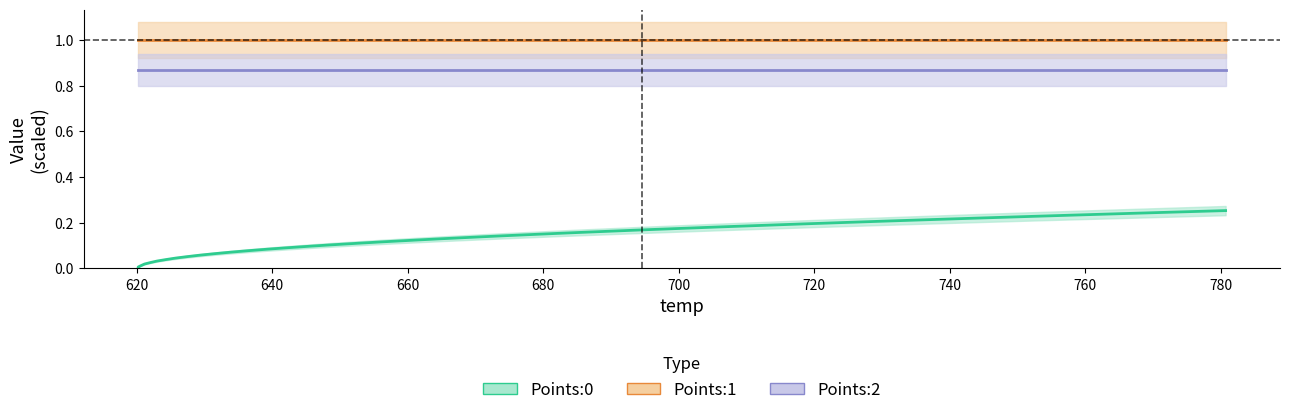

Rank the series at 700 from lowest to highest value.

Points:0, Points:2, Points:1